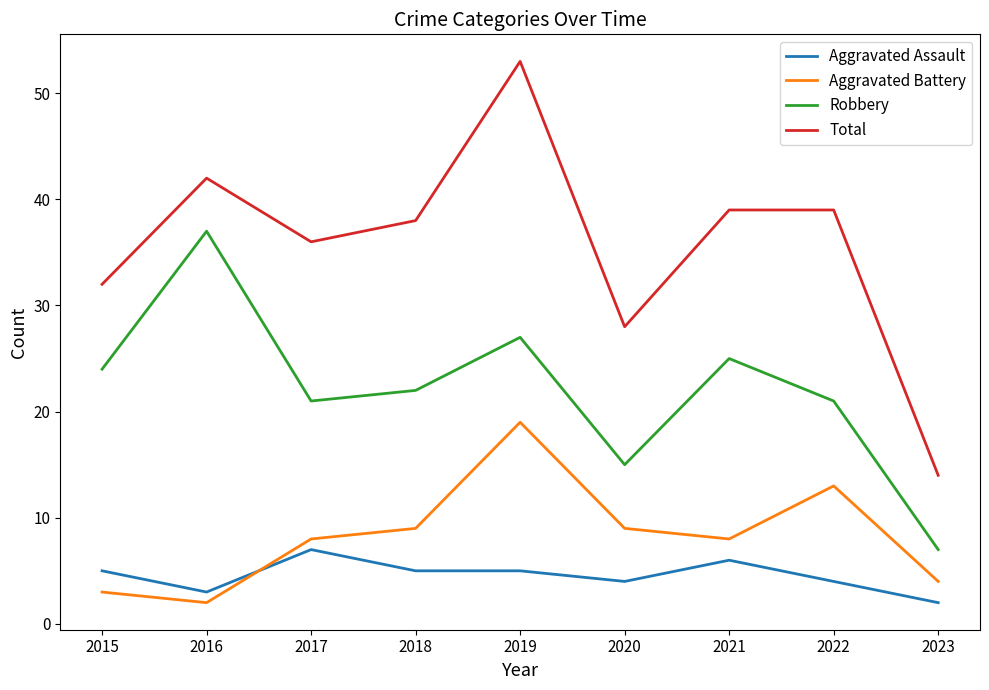

At 2023, list the series in order from largest to smallest.

Total, Robbery, Aggravated Battery, Aggravated Assault